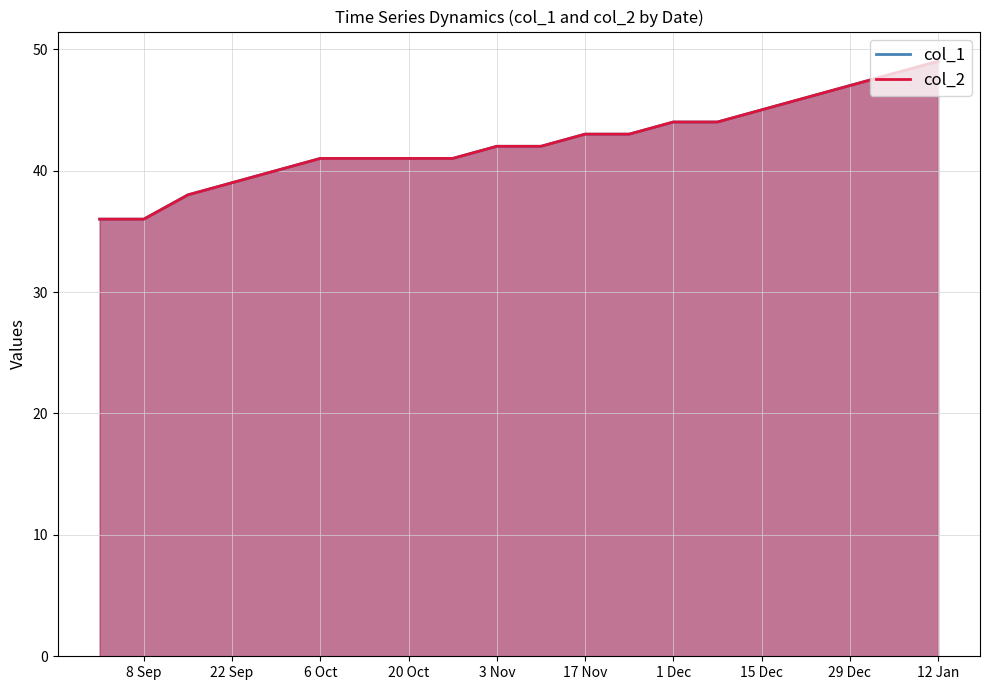

Between 17 Nov and 1 Dec, which series saw the biggest shift?

col_1